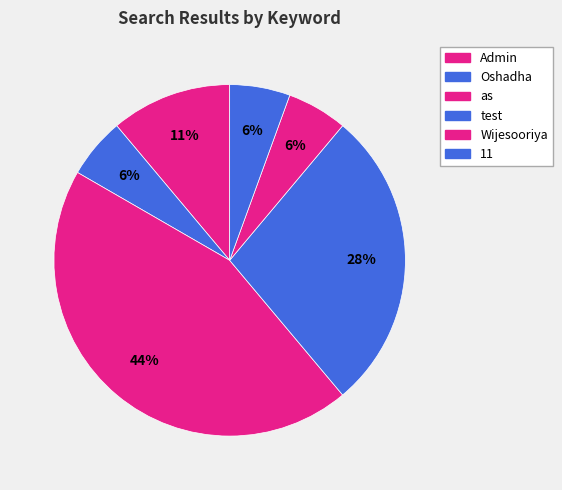

How many segments does this pie chart have?

6